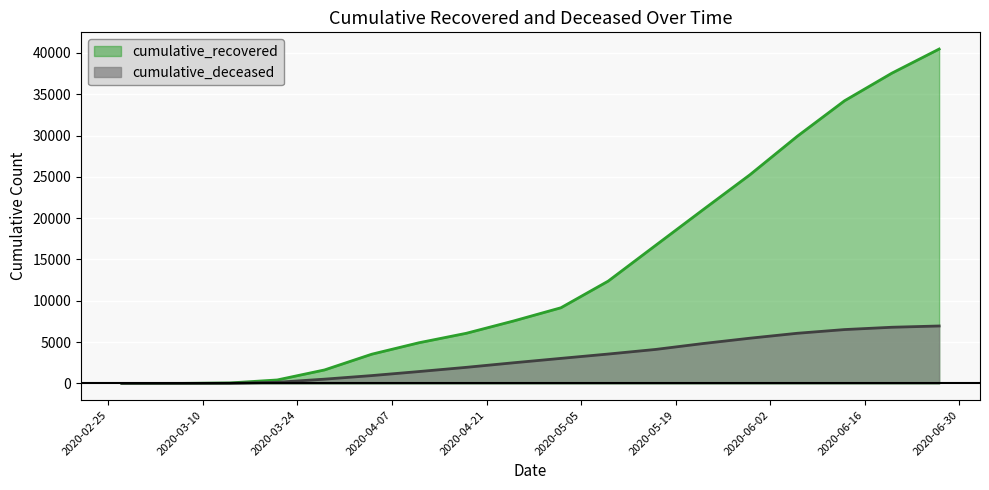

Reading left to right, what are all the values shown in this chart?

cumulative_recovered: 3	10	63	423	1635	3540	4928	6072	7562	9159	12384	16695	20996	25262	29914	34211	37548	40466
cumulative_deceased: 0	1	20	141	519	952	1441	1950	2503	3033	3558	4114	4825	5476	6072	6520	6800	6954